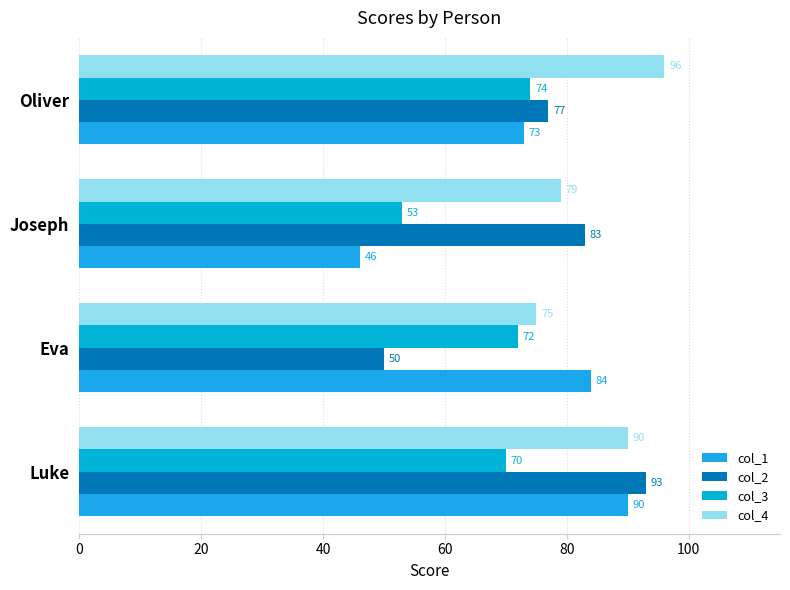

What is the lowest value of the col_2 series?

50